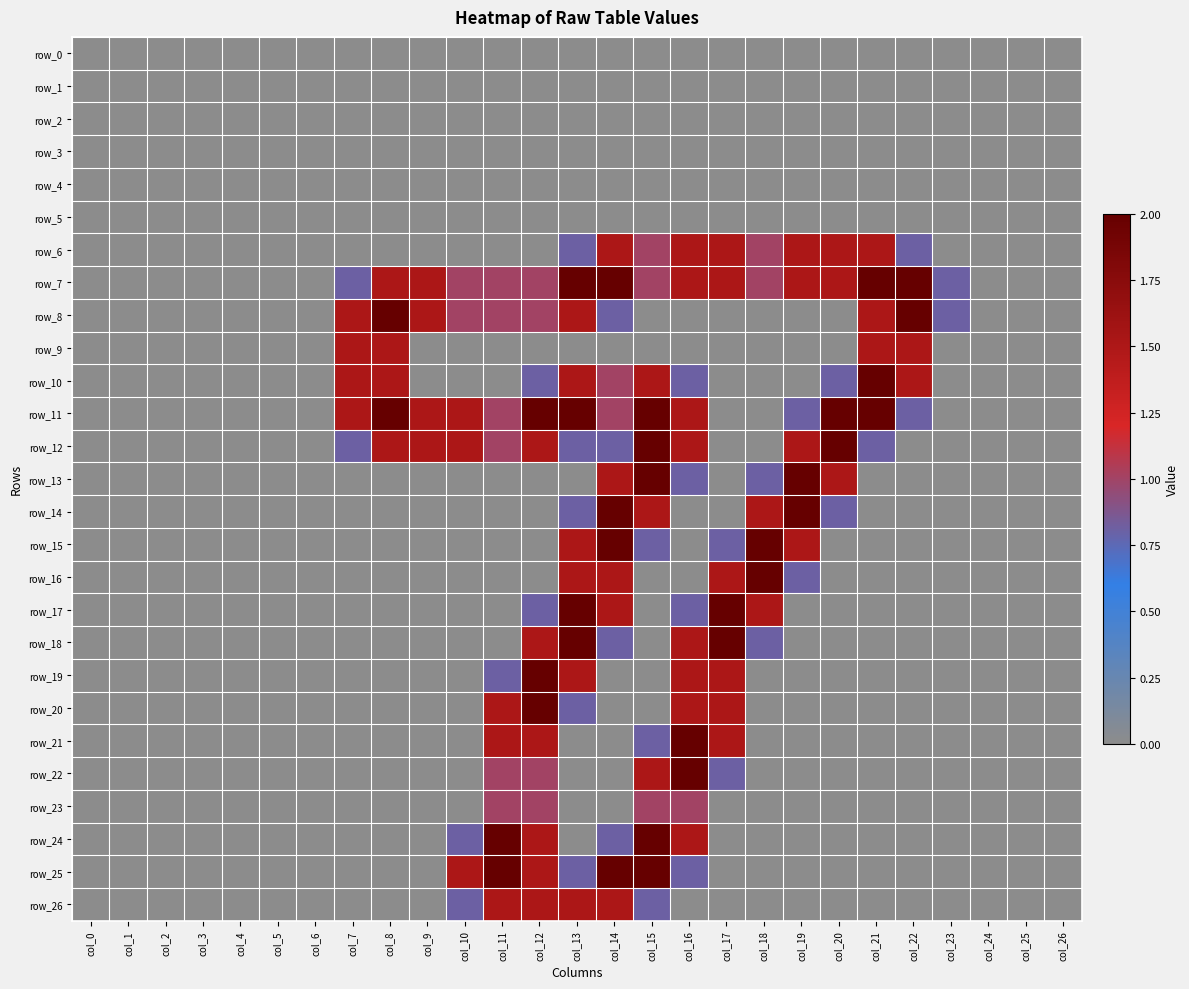

Rank the series by their maximum value, from highest to lowest.

row_7, row_8, row_10, row_11, row_12, row_13, row_14, row_15, row_16, row_17, row_18, row_19, row_20, row_21, row_22, row_24, row_25, row_6, row_9, row_26, row_23, row_0, row_1, row_2, row_3, row_4, row_5